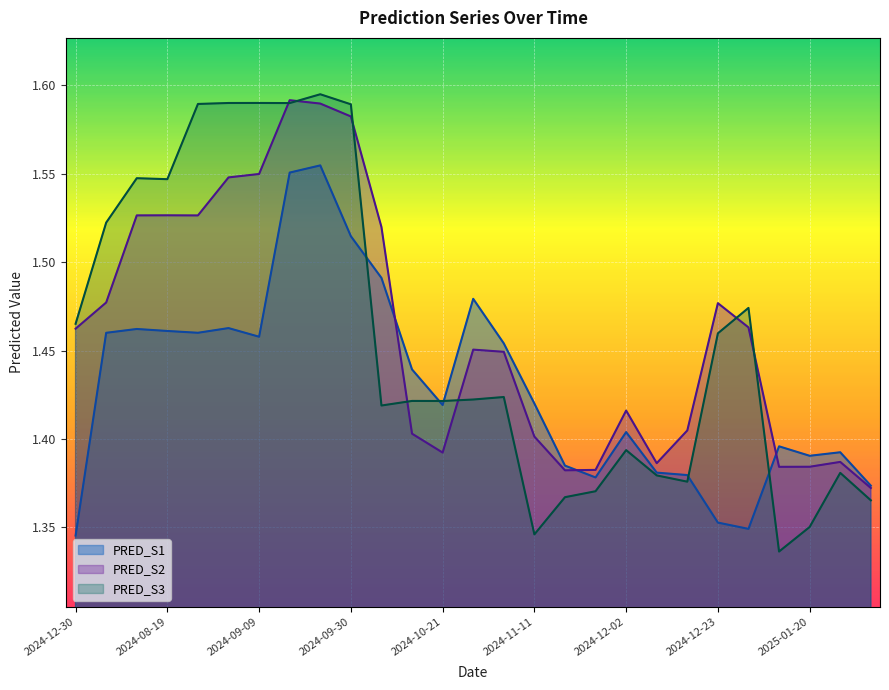

Count the PRED_S3 values in the range 1 to 2.

27